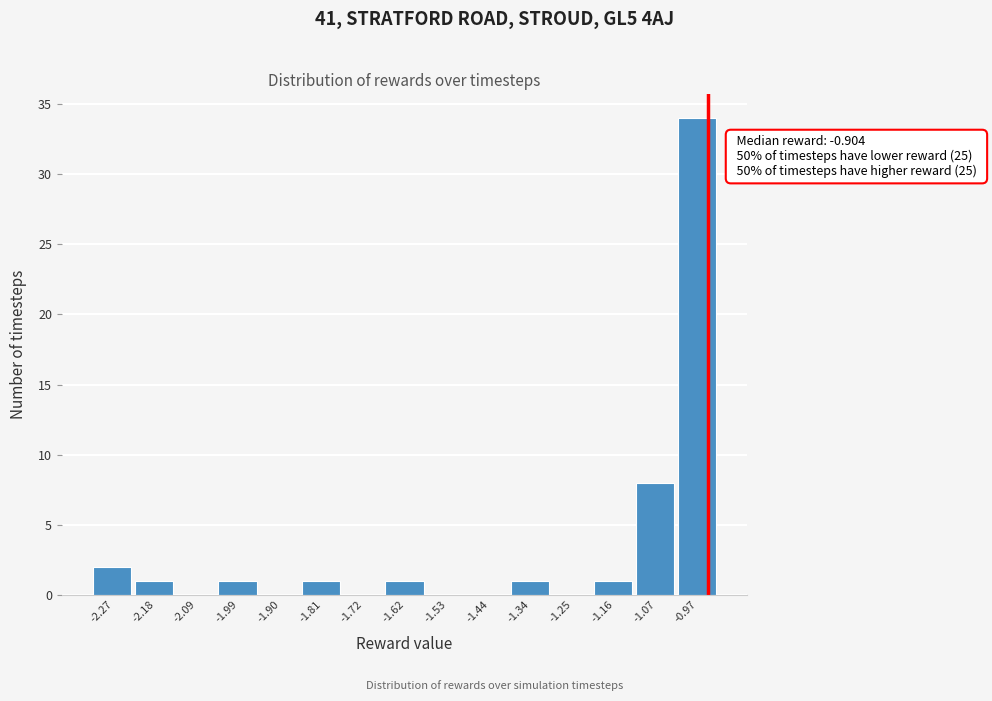

Reading left to right, what are all the values shown in this chart?

-2.27=2	-2.18=1	-2.09=0	-1.99=1	-1.90=0	-1.81=1	-1.72=0	-1.62=1	-1.53=0	-1.44=0	-1.34=1	-1.25=0	-1.16=1	-1.07=8	-0.97=34